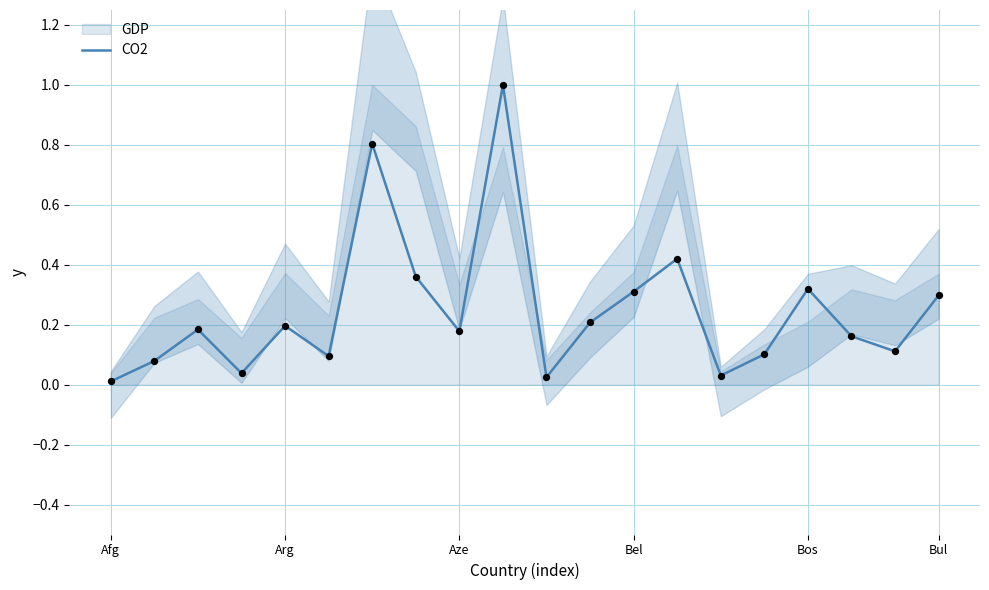

Between 8 and 18, which is larger?

8